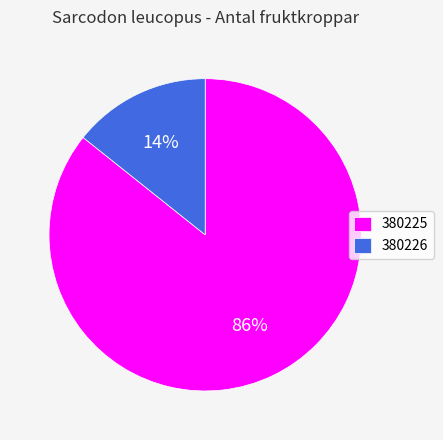

To the nearest percent, what is the average slice percentage?

50%